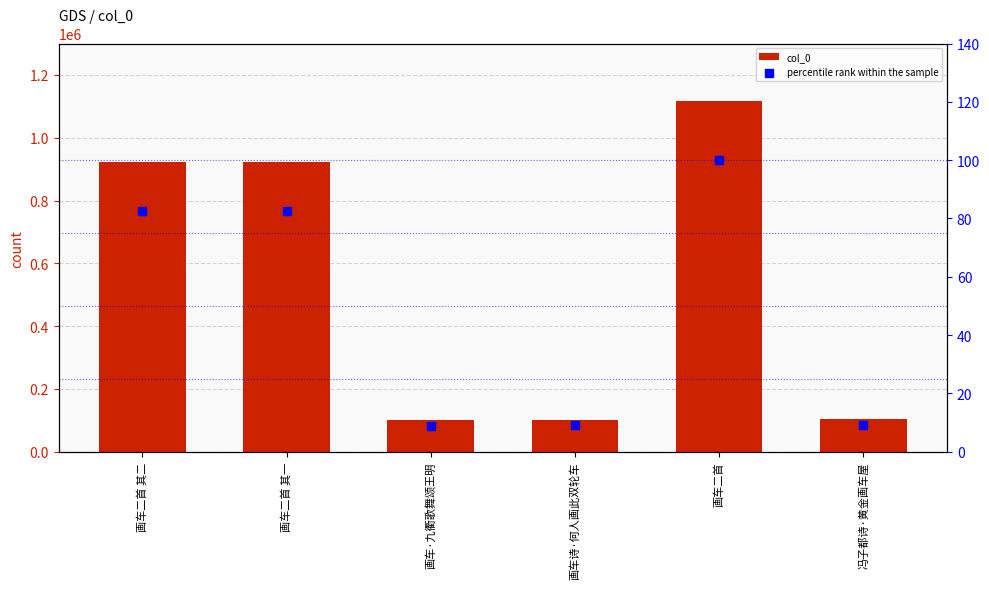

What is the total value across all series at 画车诗·何人画此双轮车?

102724.2